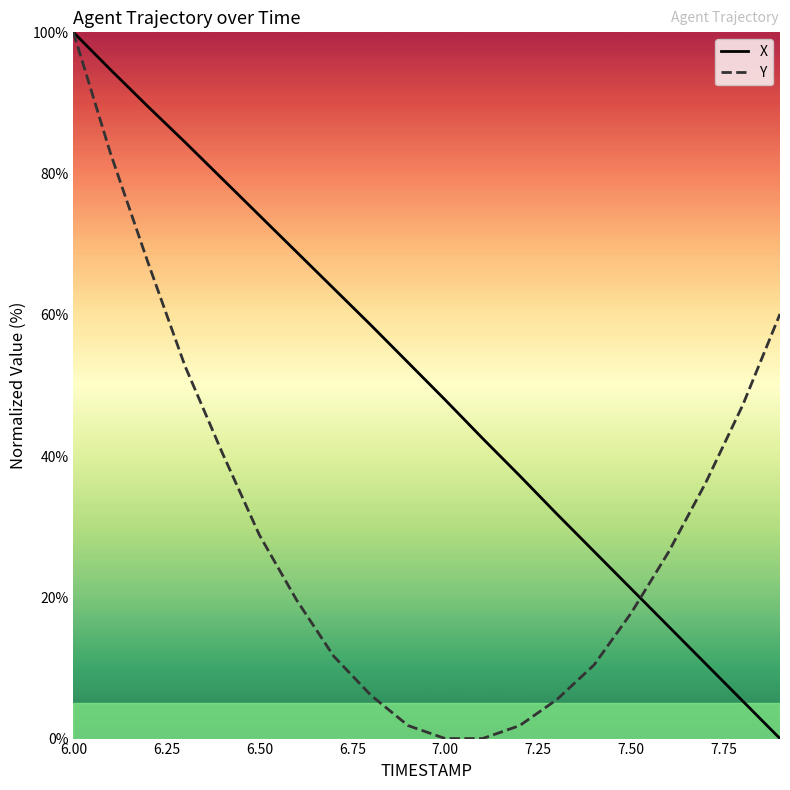

How many lines are shown in the chart?

2